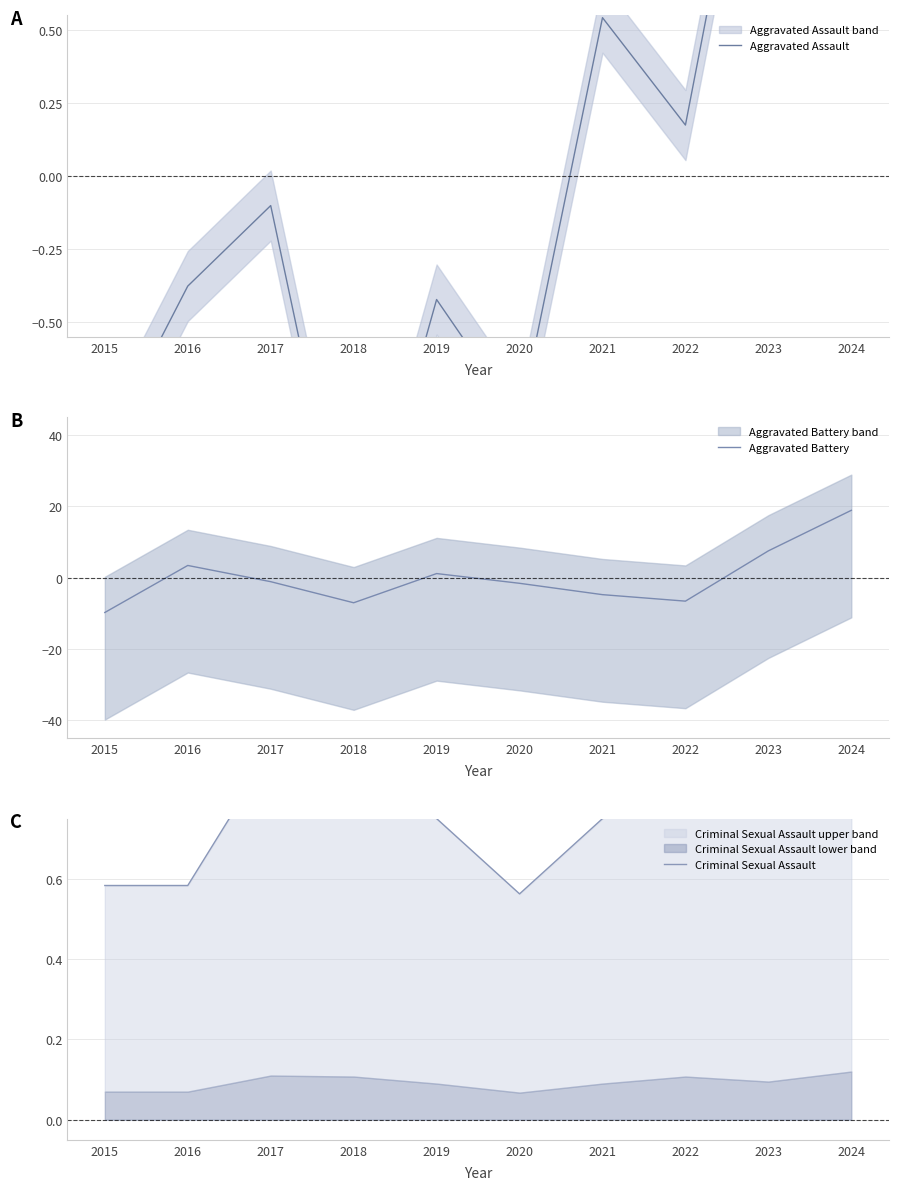

Which label corresponds to the largest value in the chart?

2024